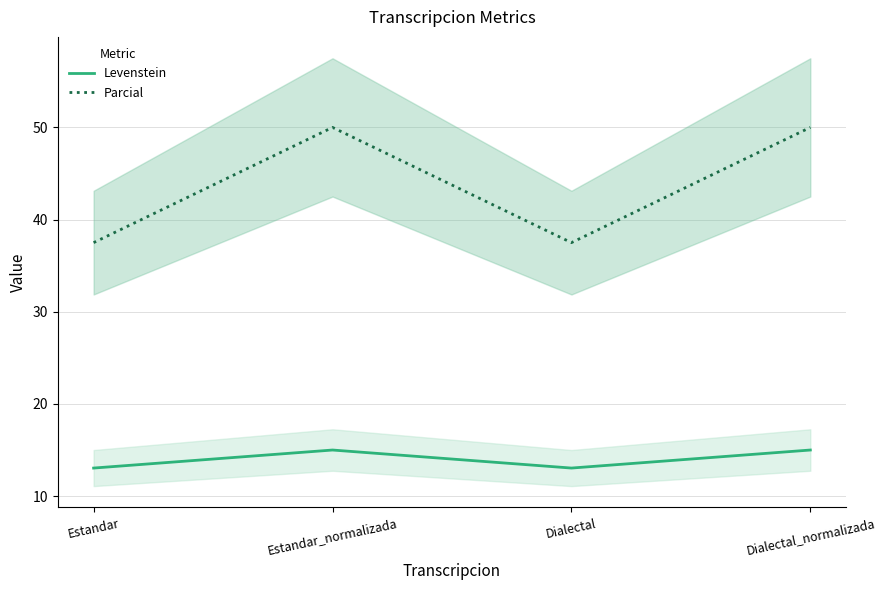

How many interior local valleys does the Parcial series have?

1